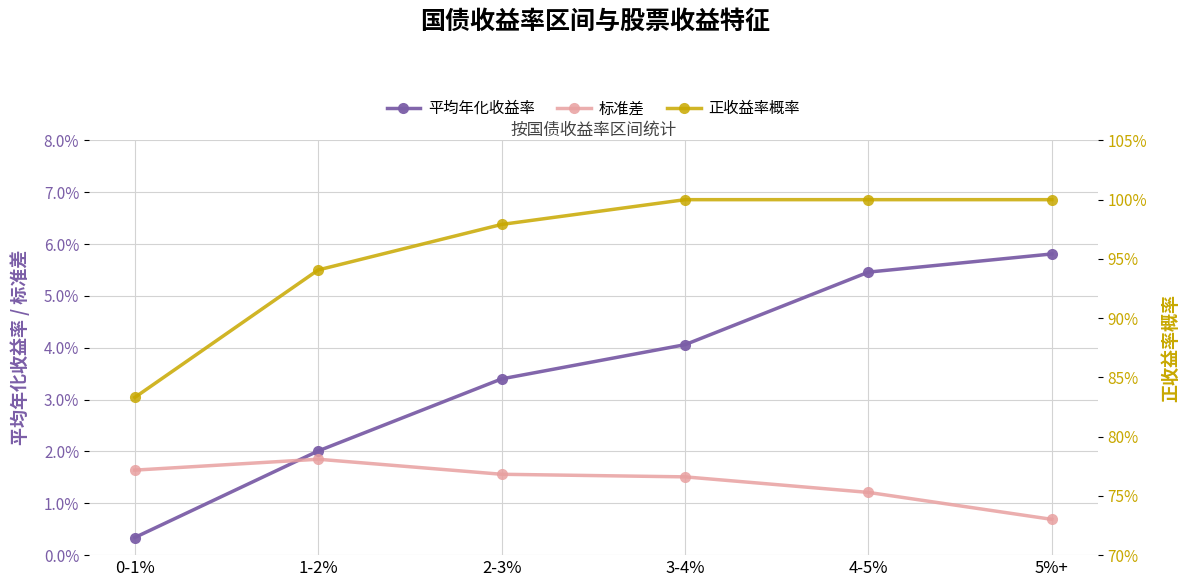

True or false: 平均年化收益率 has a value of 0.0 at 2-3%.

True